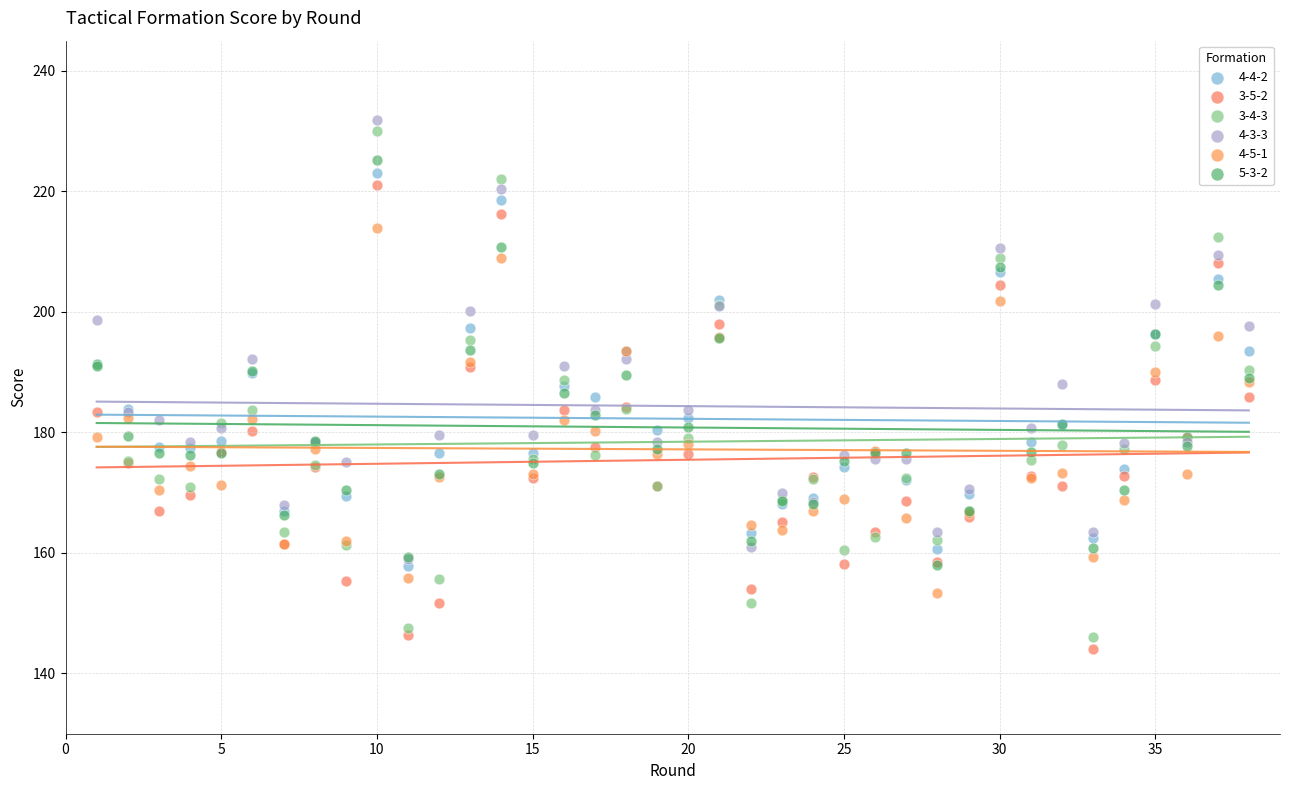

Which series contains the highest Y value?

4-3-3